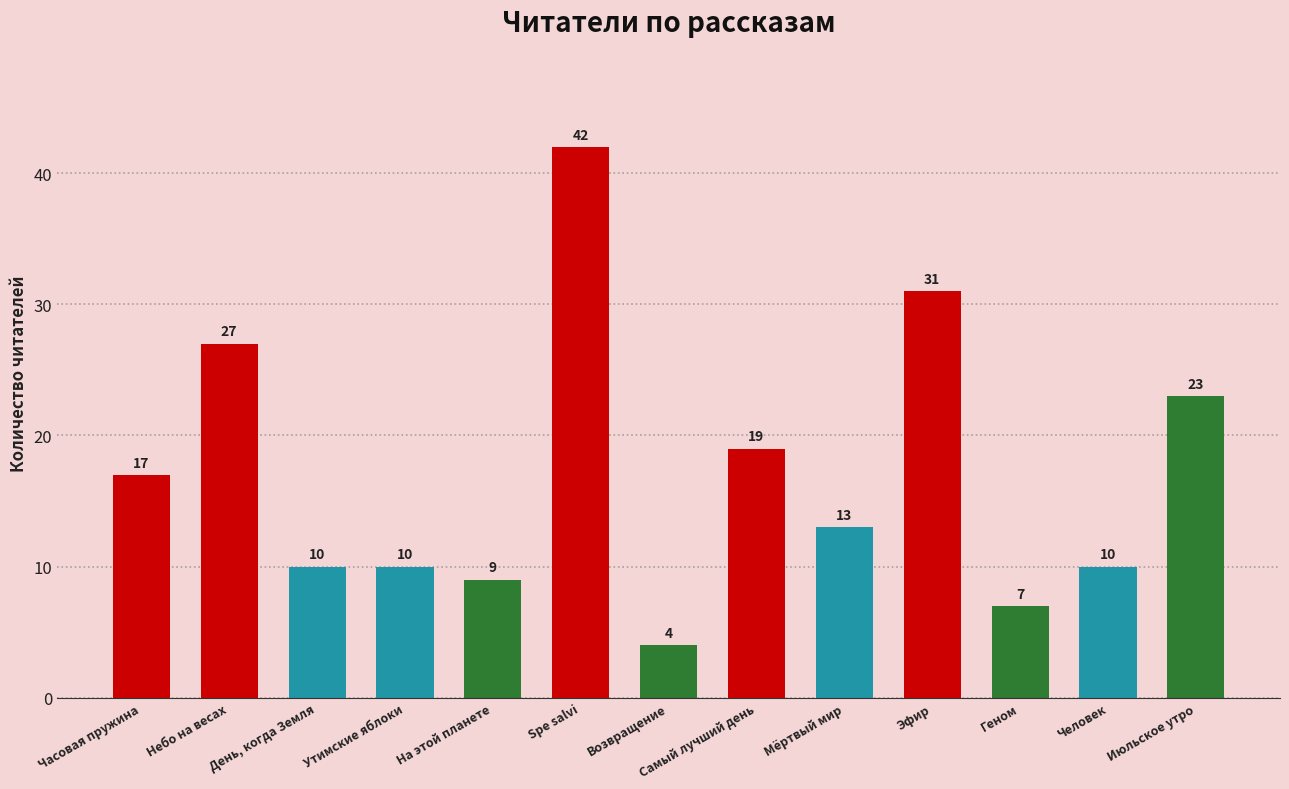

What position from the right is Июльское утро?

1